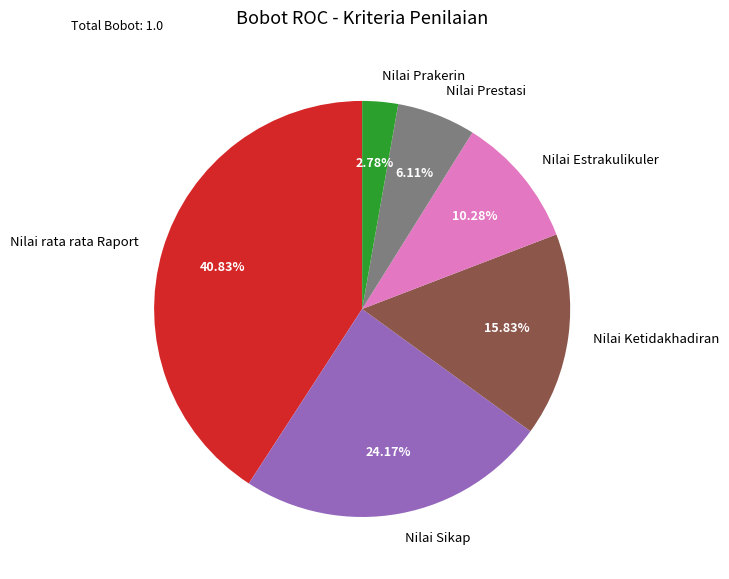

Count the number of slices in the pie.

6